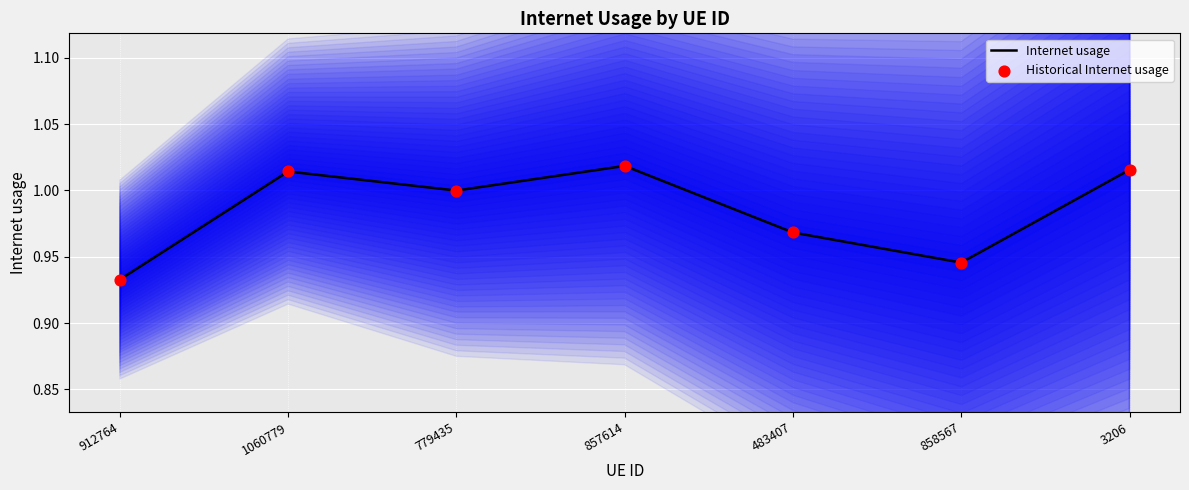

Which series reaches the minimum Y coordinate?

Internet usage